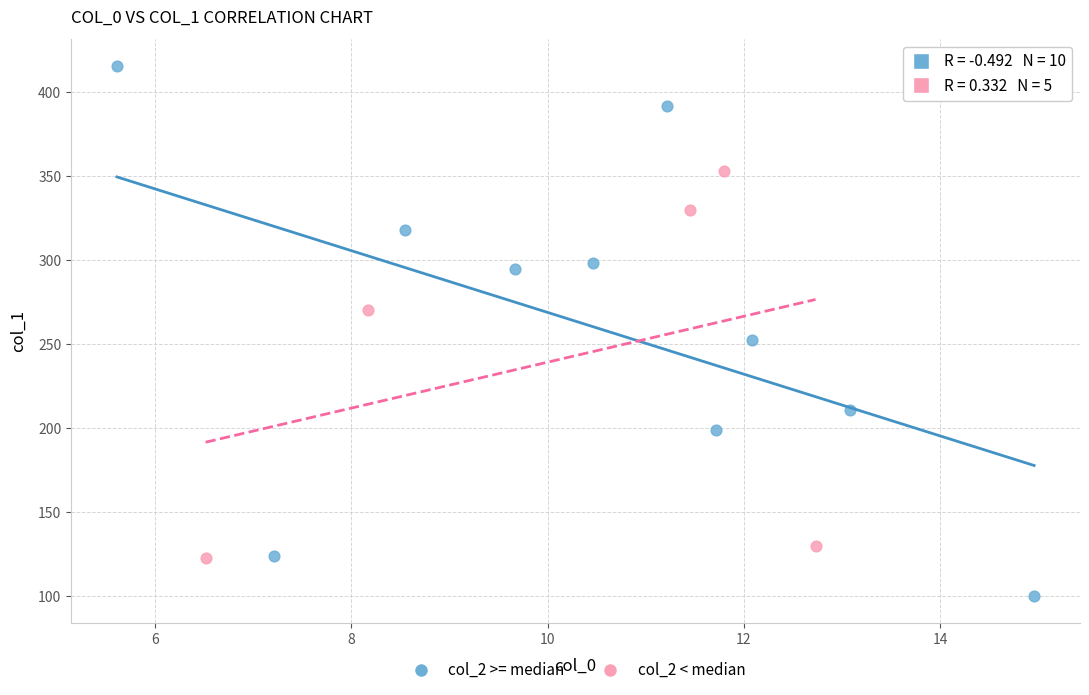

What are all the series names shown in the legend?

col_2 >= median, col_2 < median